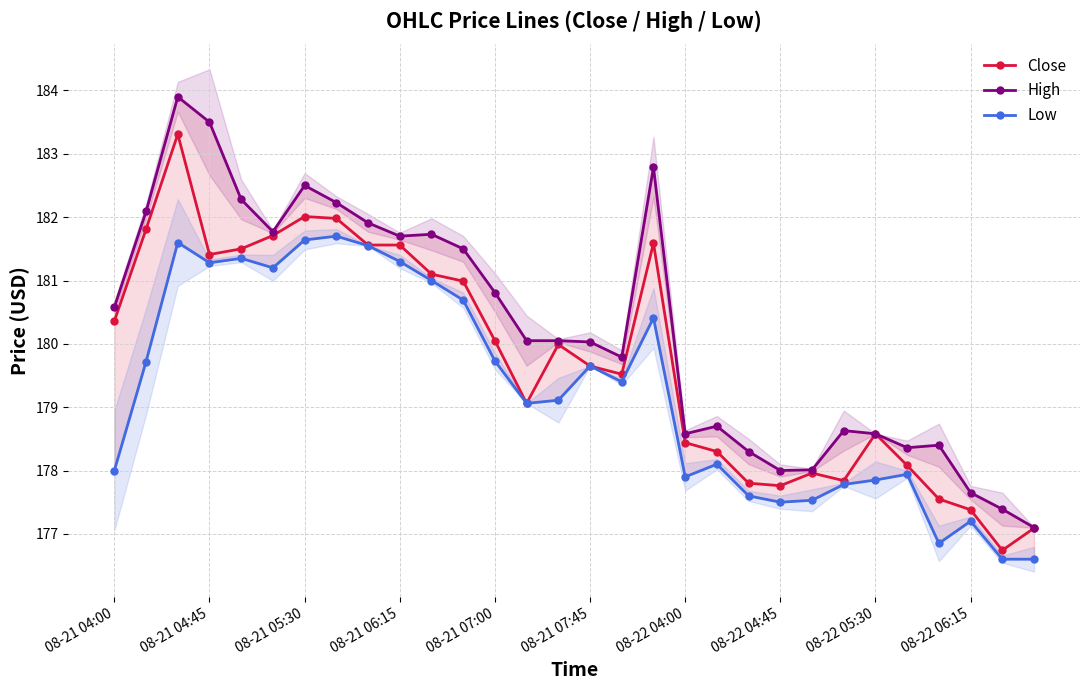

True or false: High and Low intersect in this chart.

False